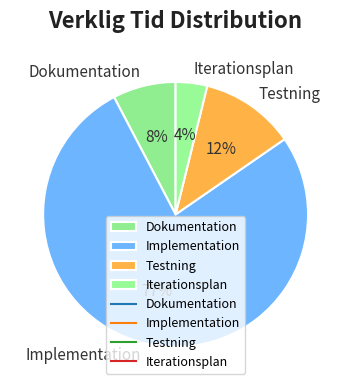

Combined, do Iterationsplan and Dokumentation account for over 50%?

No